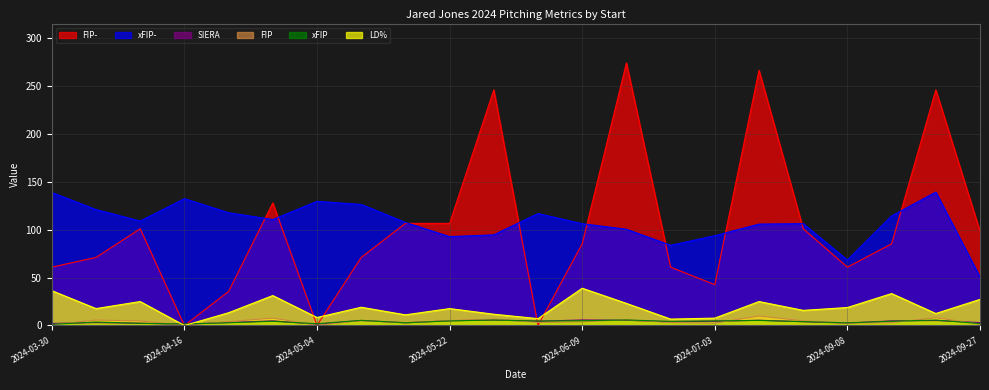

Where do FIP- and xFIP- first cross each other?

2024-04-22 and 2024-04-28